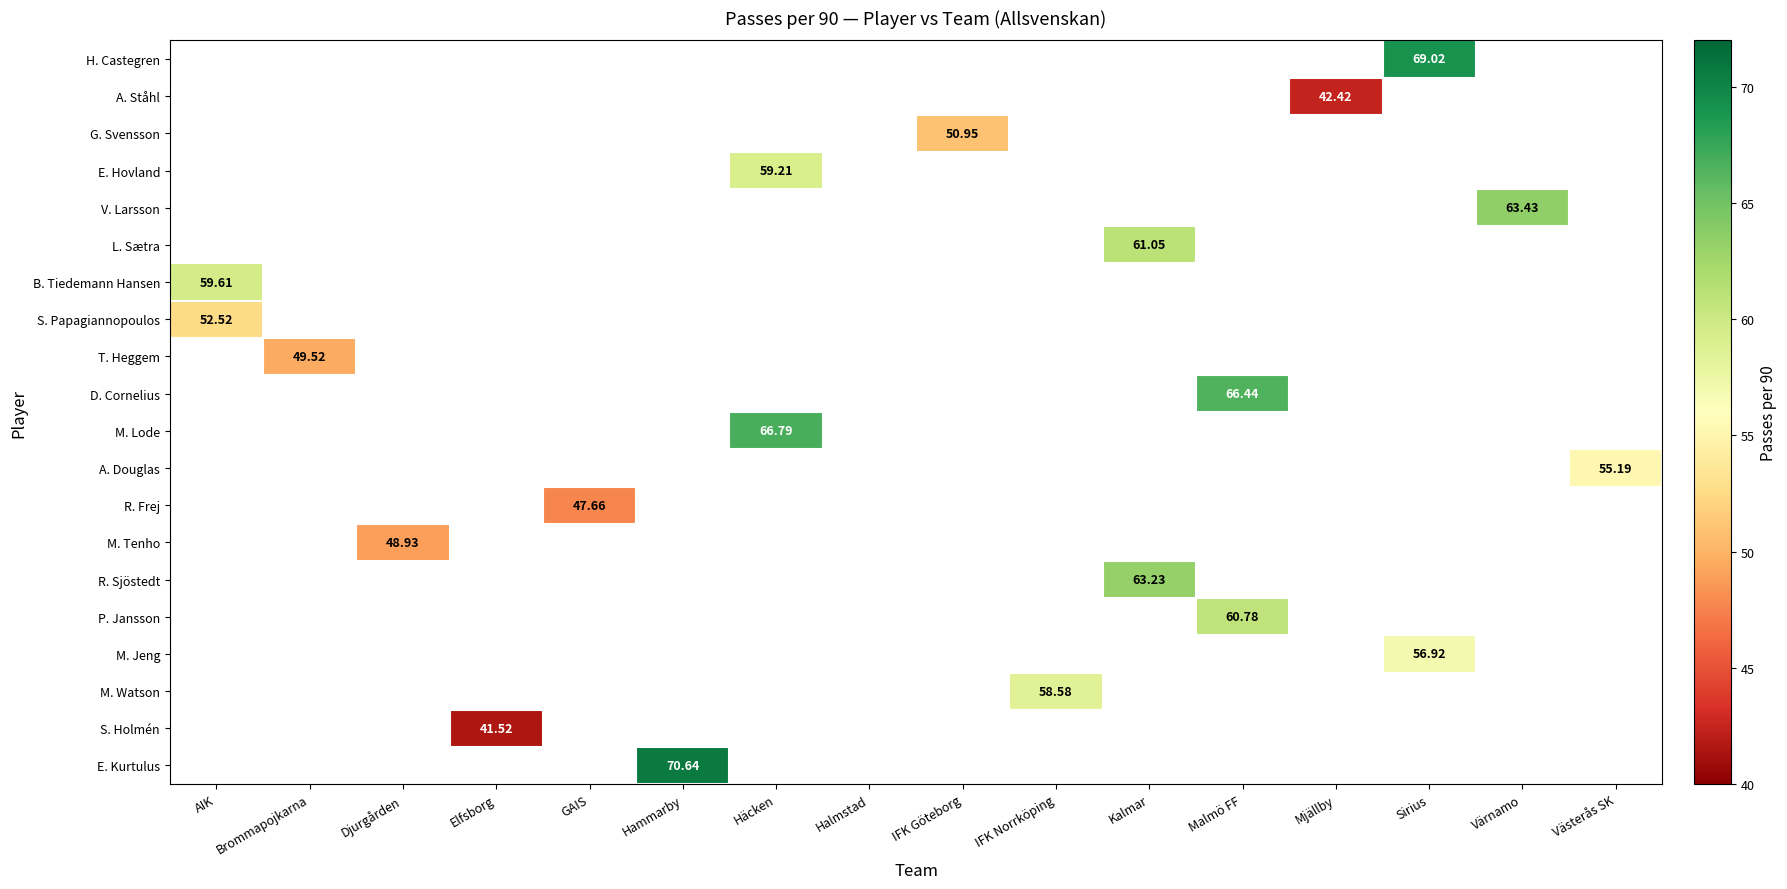

What is the greatest value displayed?

70.6